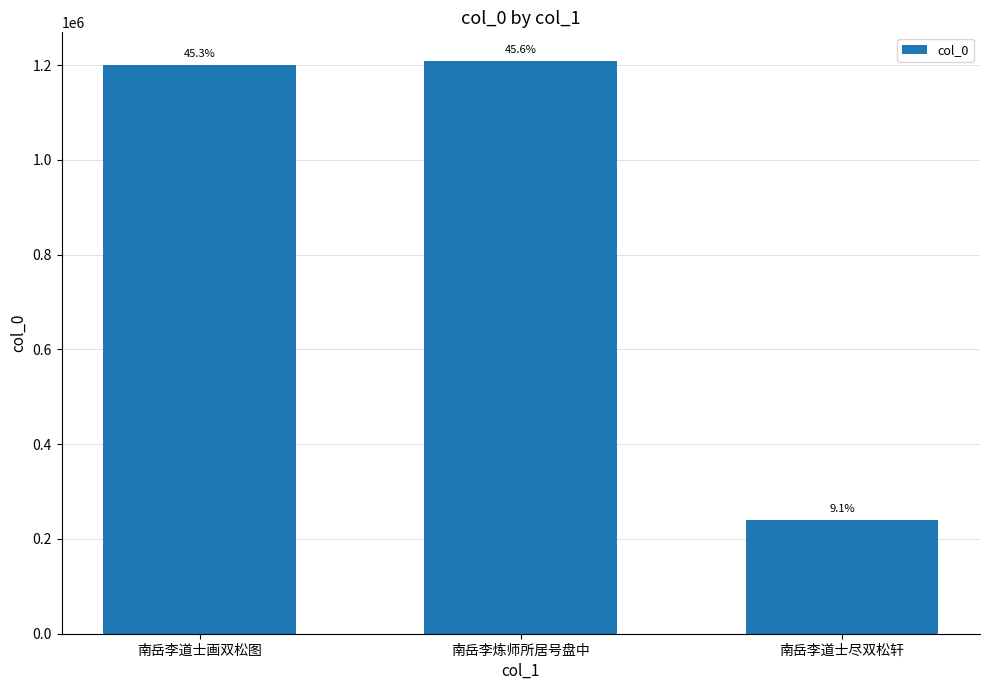

What position from the left is 南岳李道士尽双松轩?

3